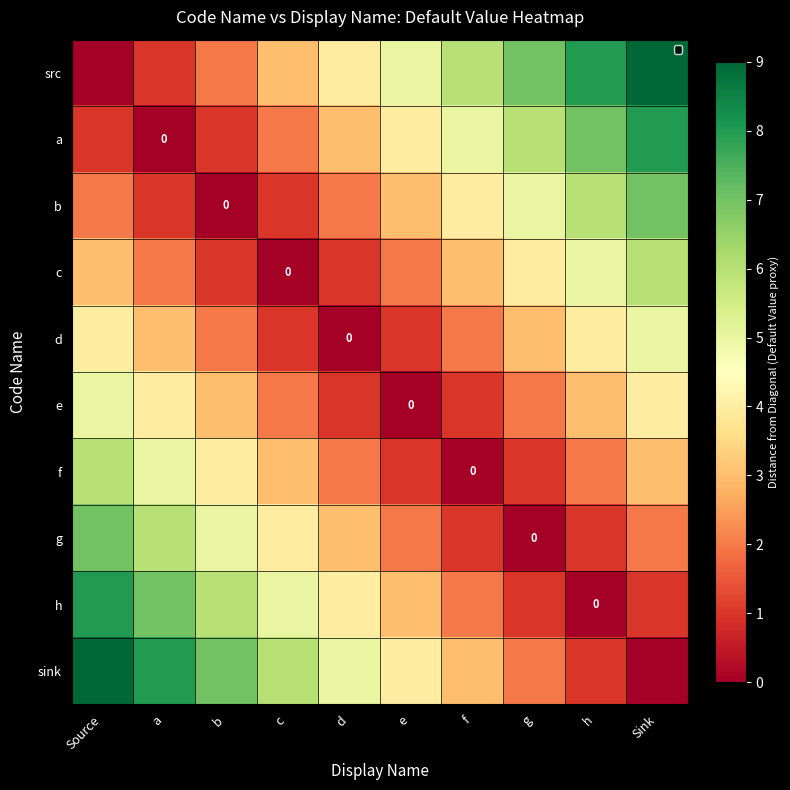

Which category has the highest value across all series?

Sink